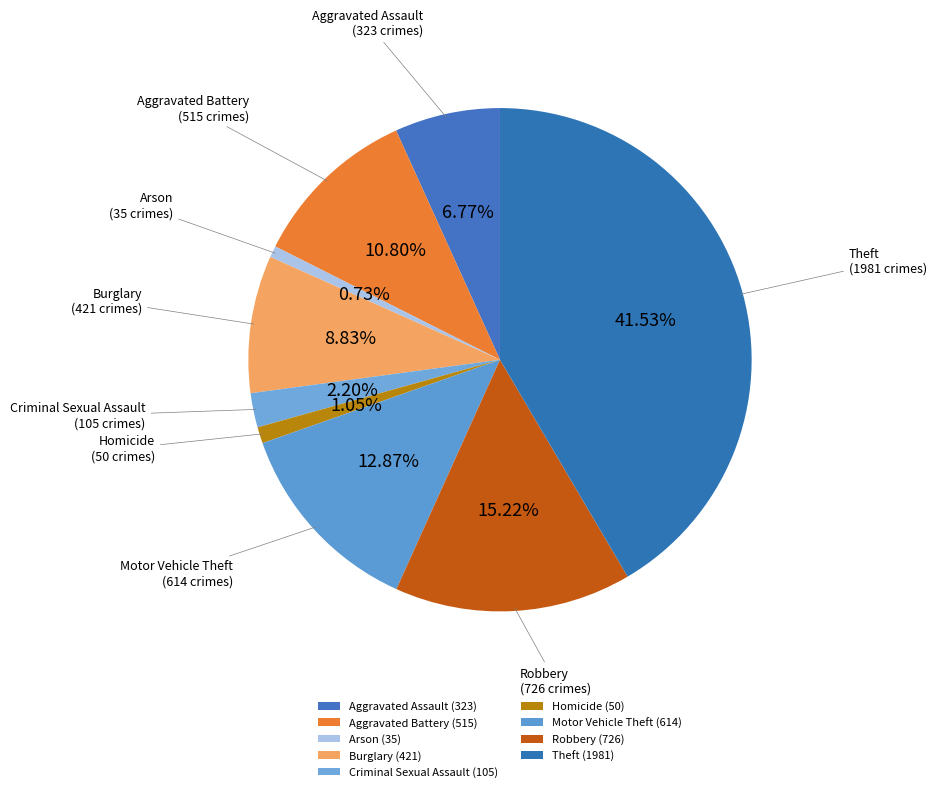

How many slices are in this pie chart?

9